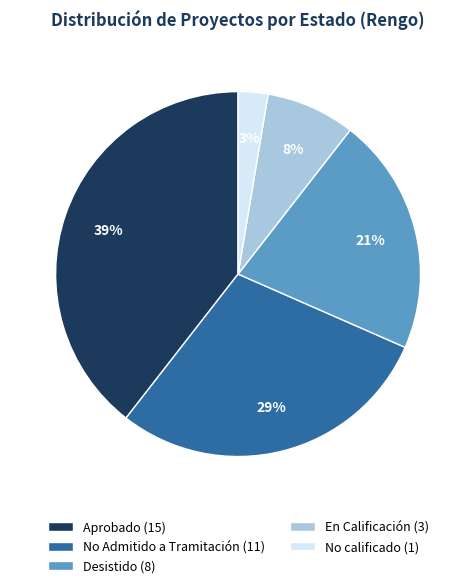

How many segments does this pie chart have?

5